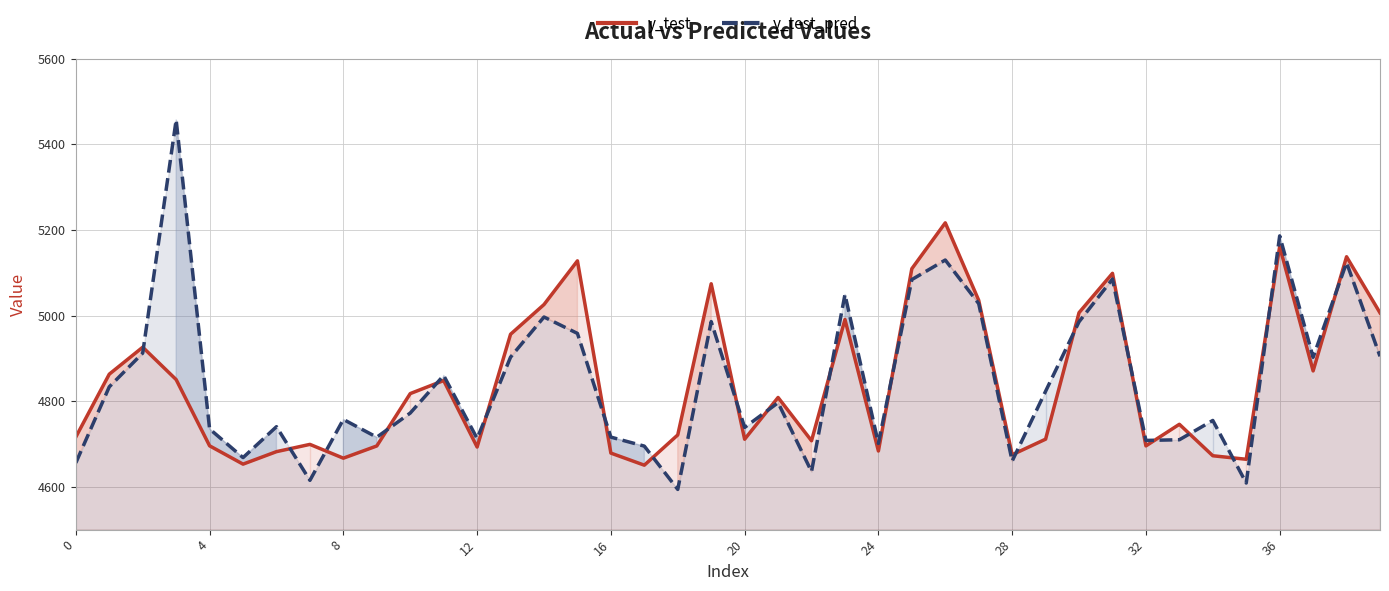

Between 8 and 32, which series saw the biggest shift?

y_test_pred